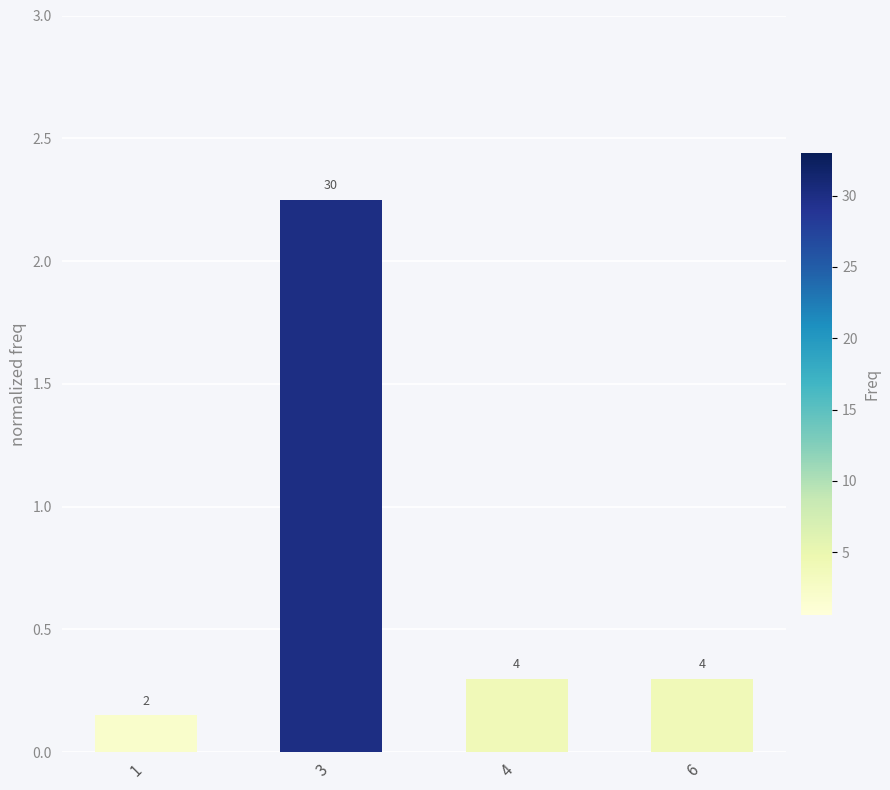

At which category does the chart reach its minimum across all series?

1